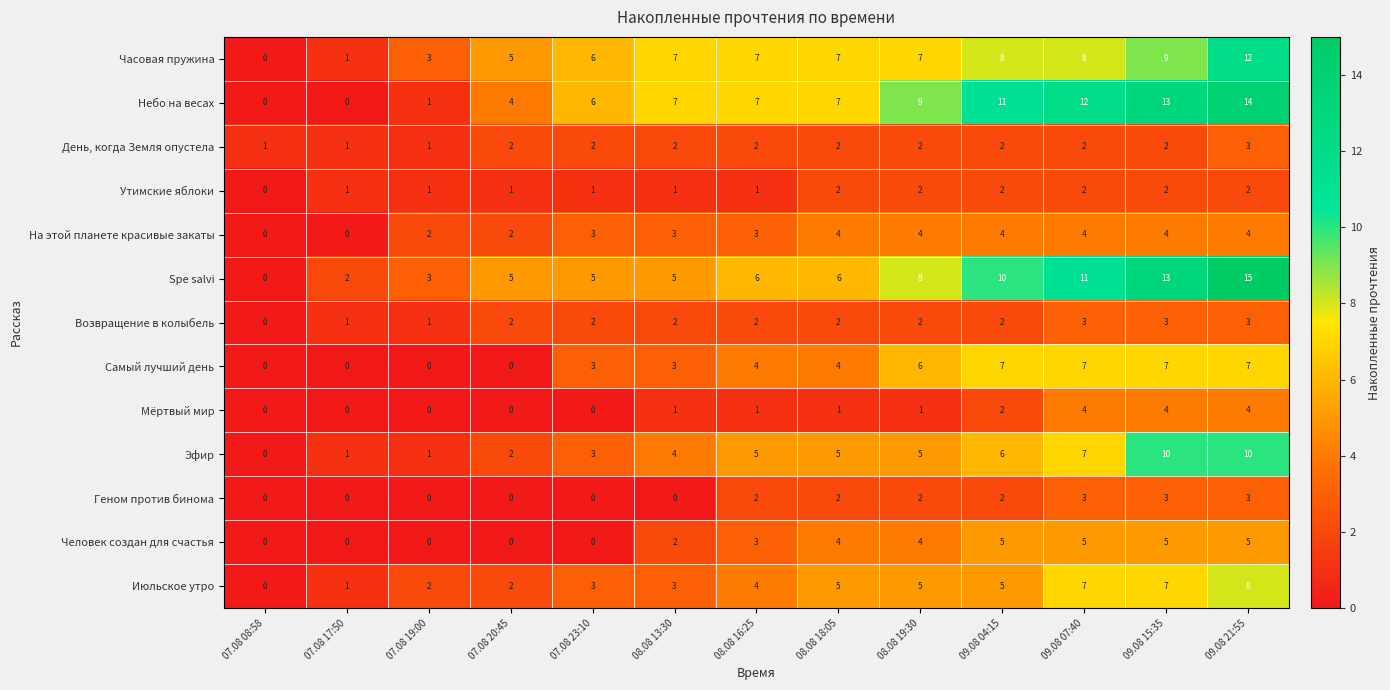

Which series has the widest spread of values?

Spe salvi